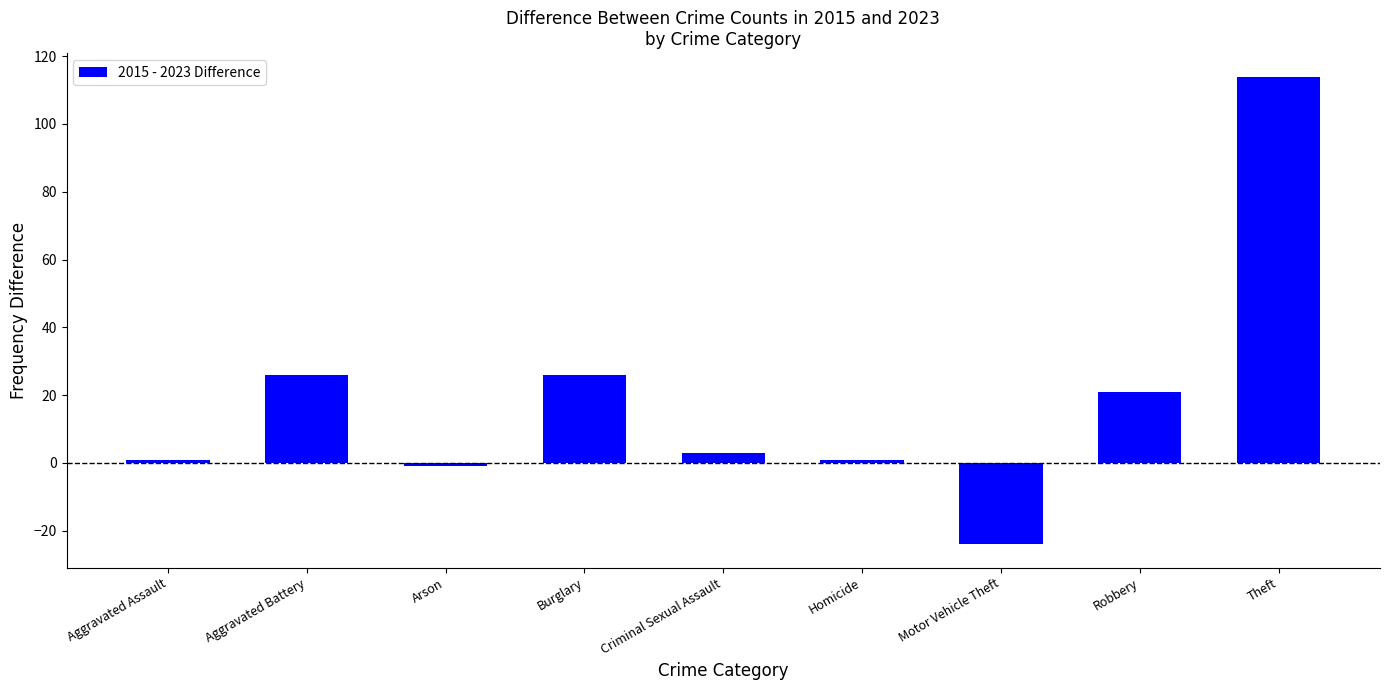

Reading left to right, extract all data points from this chart.

Aggravated Assault=1	Aggravated Battery=26	Arson=-1	Burglary=26	Criminal Sexual Assault=3	Homicide=1	Motor Vehicle Theft=-24	Robbery=21	Theft=114